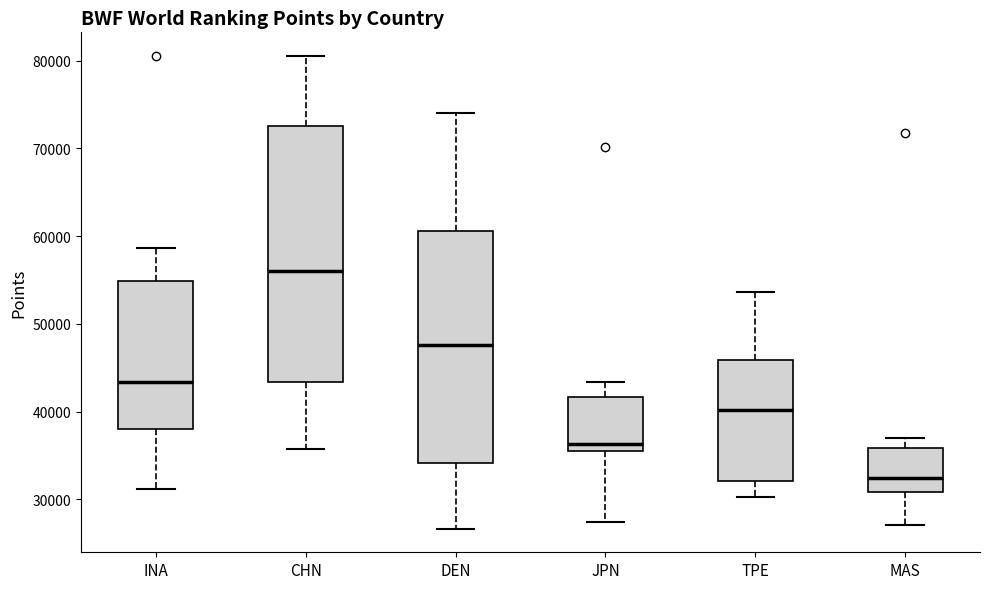

Where is the upper edge of the box for JPN on the y-axis? The values are not printed on the chart, so give them approximately, as read against the axis.

42000